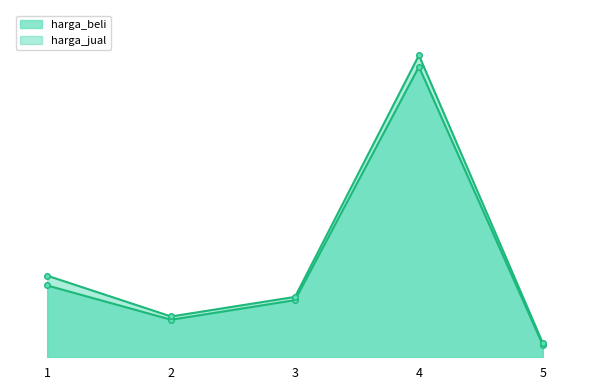

Where does the harga_beli series first go above 17500?

1